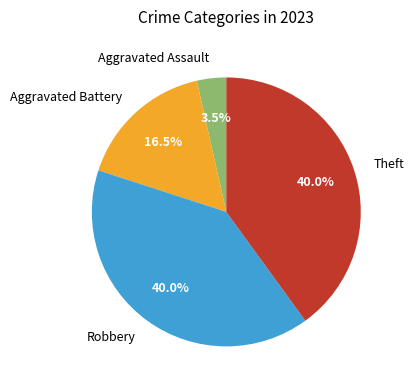

Does Aggravated Battery account for over 50% of the chart?

No